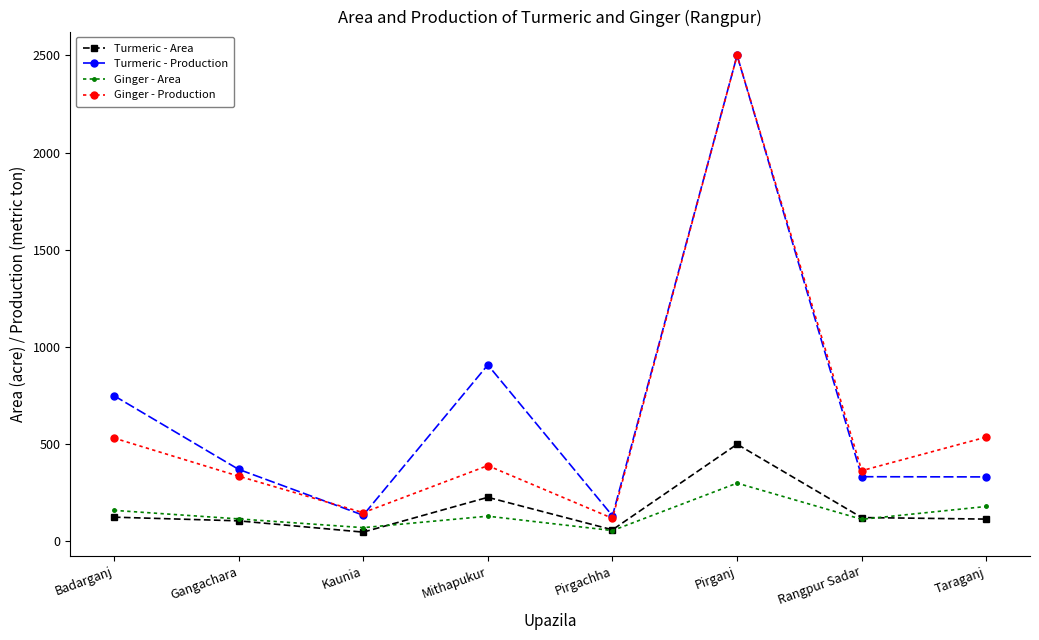

What is the difference between the second highest and minimum values in the Ginger - Area series?

124